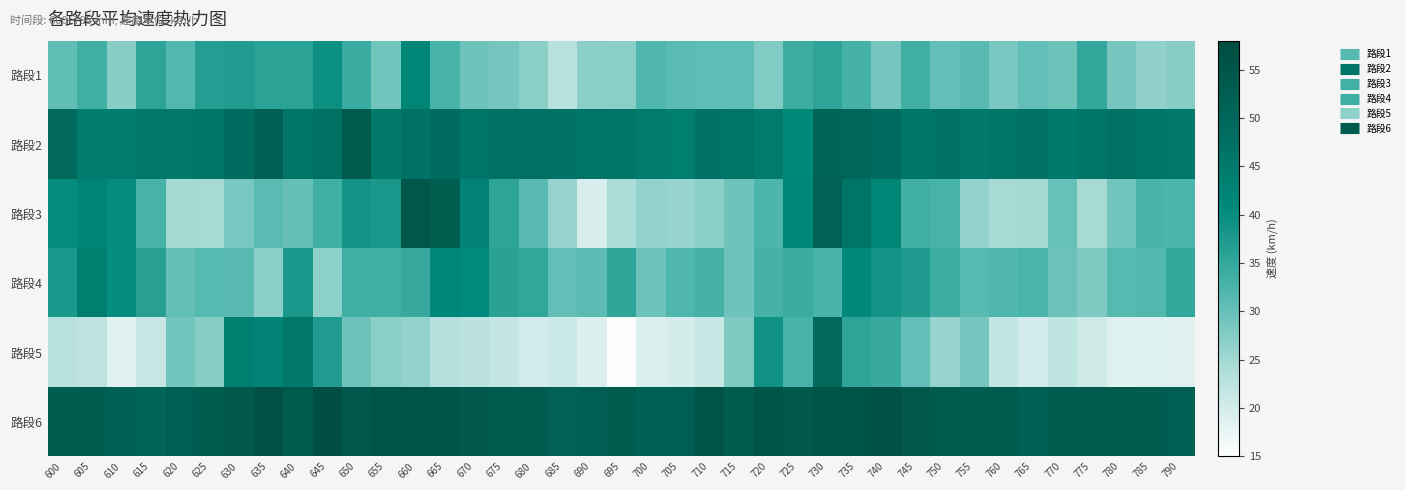

Which category has the lowest value across all series?

695